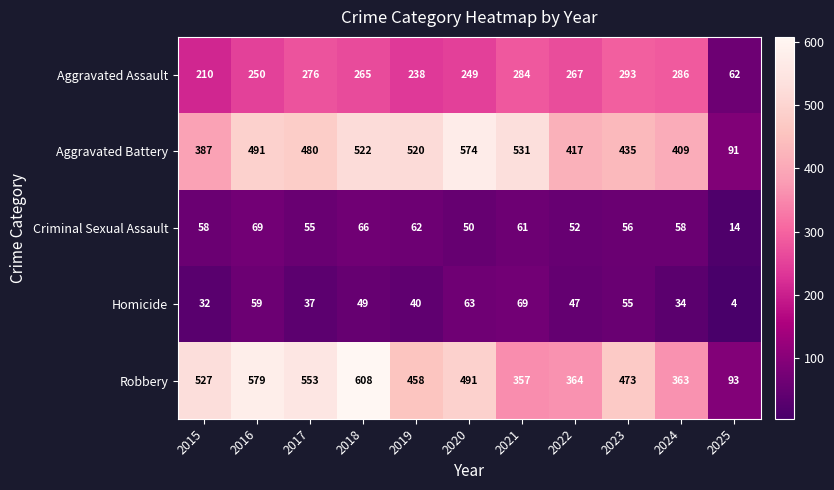

Is the value of Robbery at 2016 greater than the value of Criminal Sexual Assault at 2016?

Yes